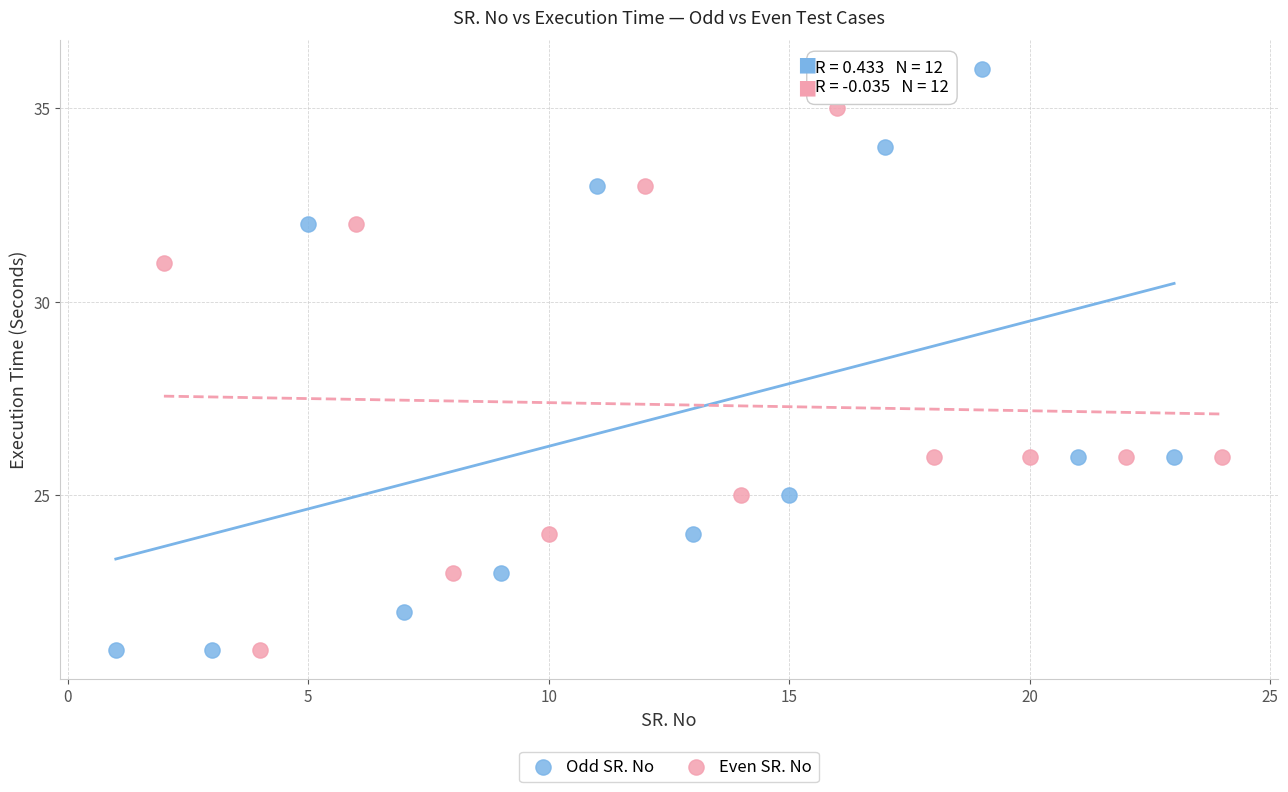

Which series contains the highest Y value?

Odd SR. No